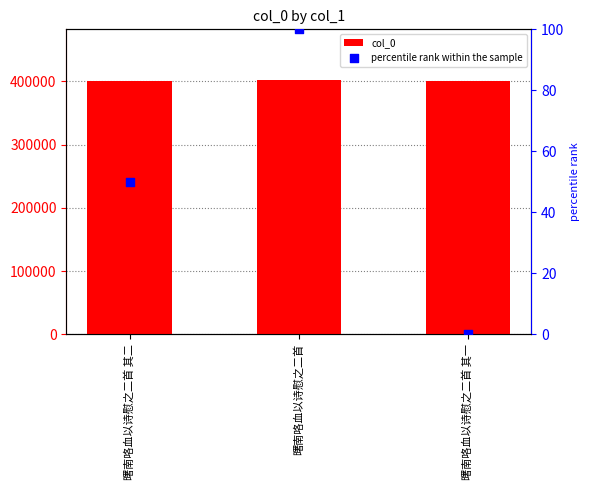

Is the value of col_0 at 曙南咯血以诗慰之二首 greater than the value of percentile rank within the sample at 曙南咯血以诗慰之二首?

Yes